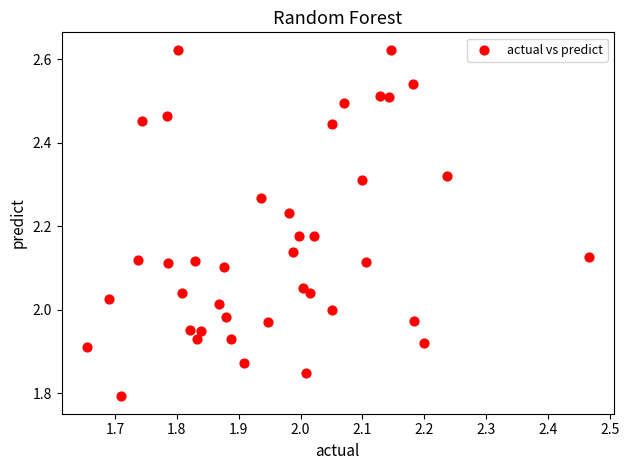

What is the range of X values (max minus min)?

0.8